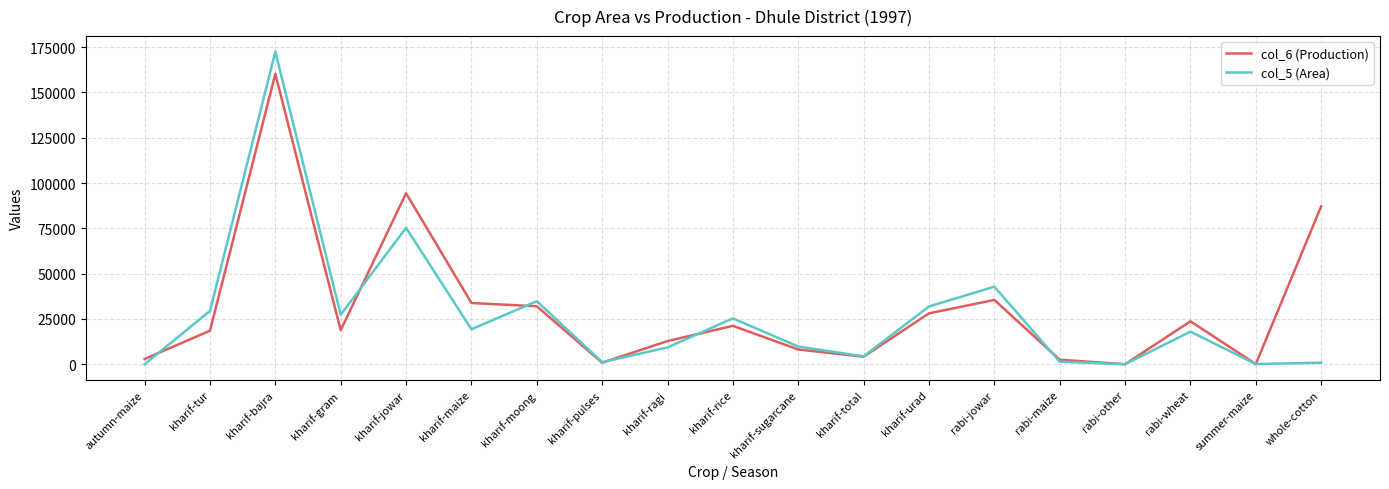

What is the difference between the col_6 (Production) values at summer-maize and rabi-maize?

2400